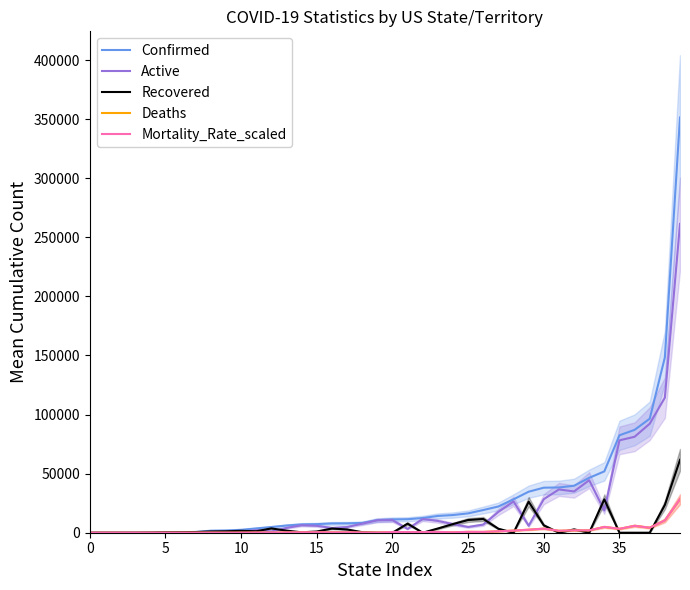

How many values in Deaths are above zero?

38